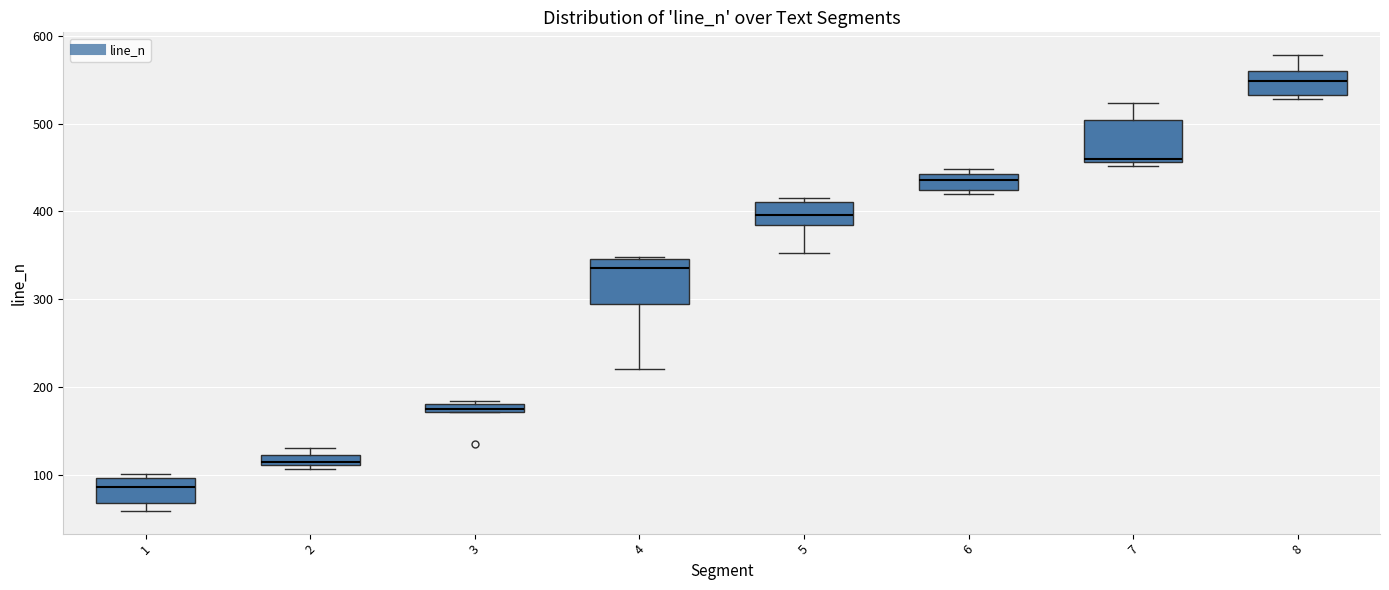

Where does the median line of the box at x = 8 sit on the y-axis? The values are not printed on the chart, so give them approximately, as read against the axis.

550